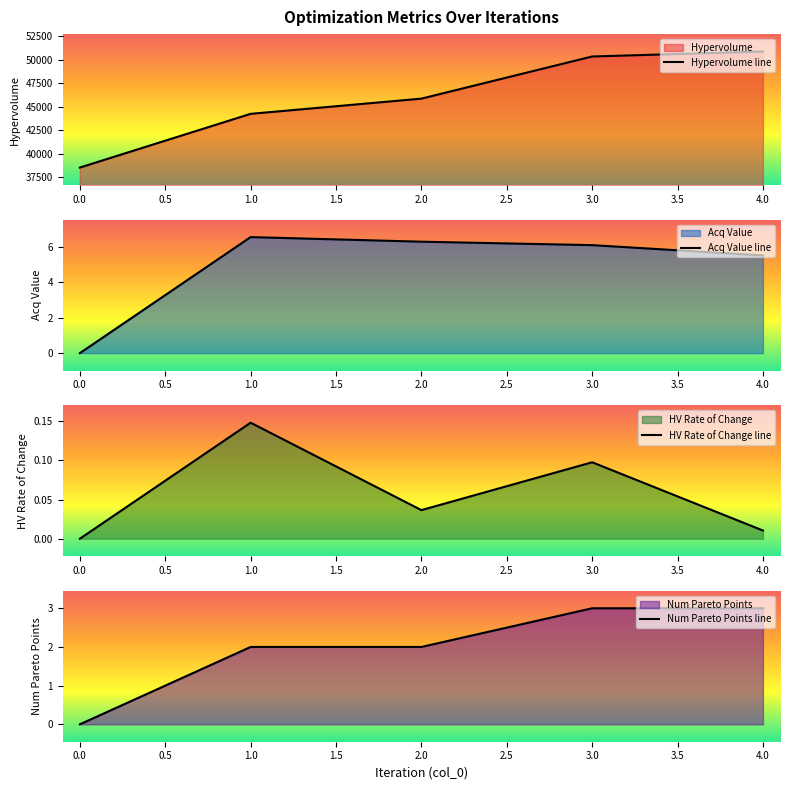

List the labels in order of Hypervolume line value, largest first.

4.0, 3.0, 2.0, 1.0, 0.0